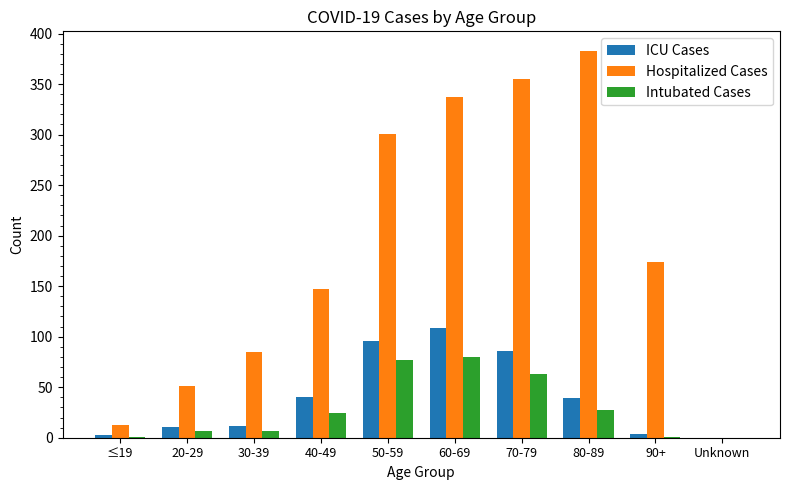

Does the chart contain stacked bars?

No